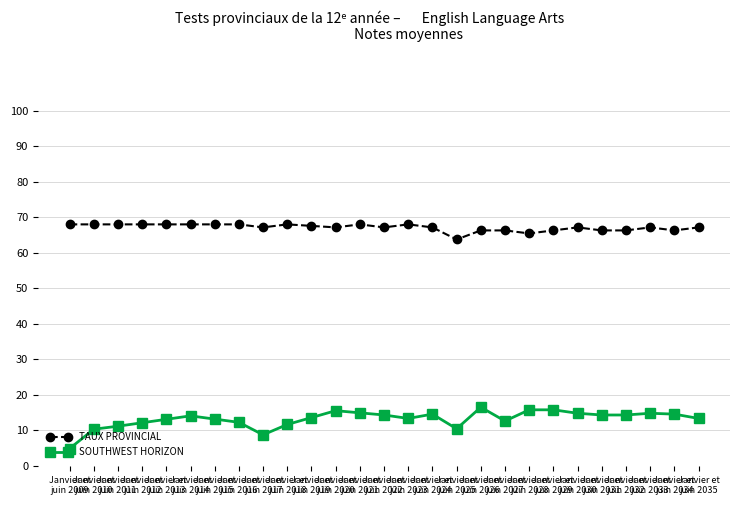

Rank the series by their average value, from lowest to highest.

SOUTHWEST HORIZON, TAUX PROVINCIAL